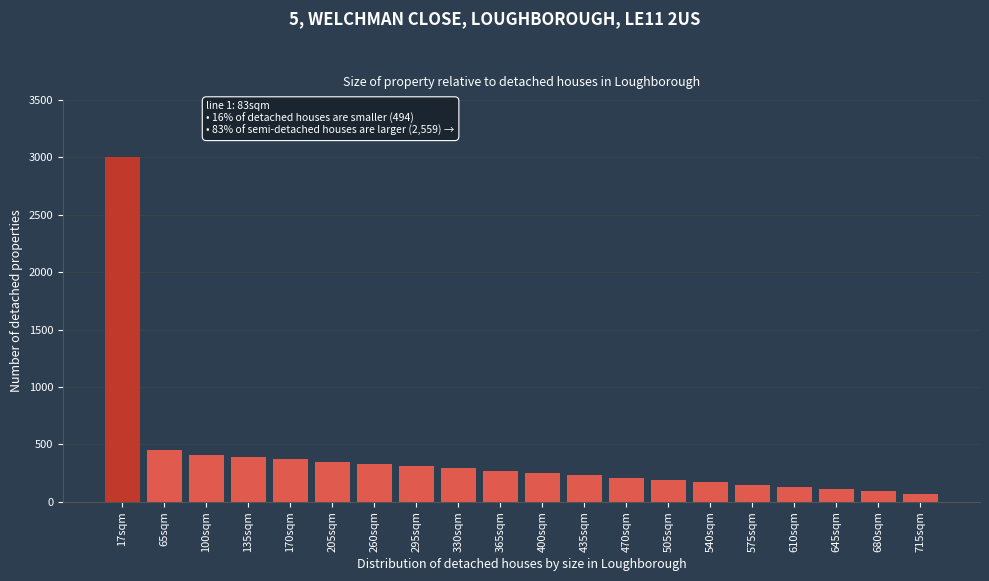

Reading right to left, extract all data points from this chart.

70	90	110	130	150	170	190	210	230	250	270	290	310	330	350	370	390	410	450	3000